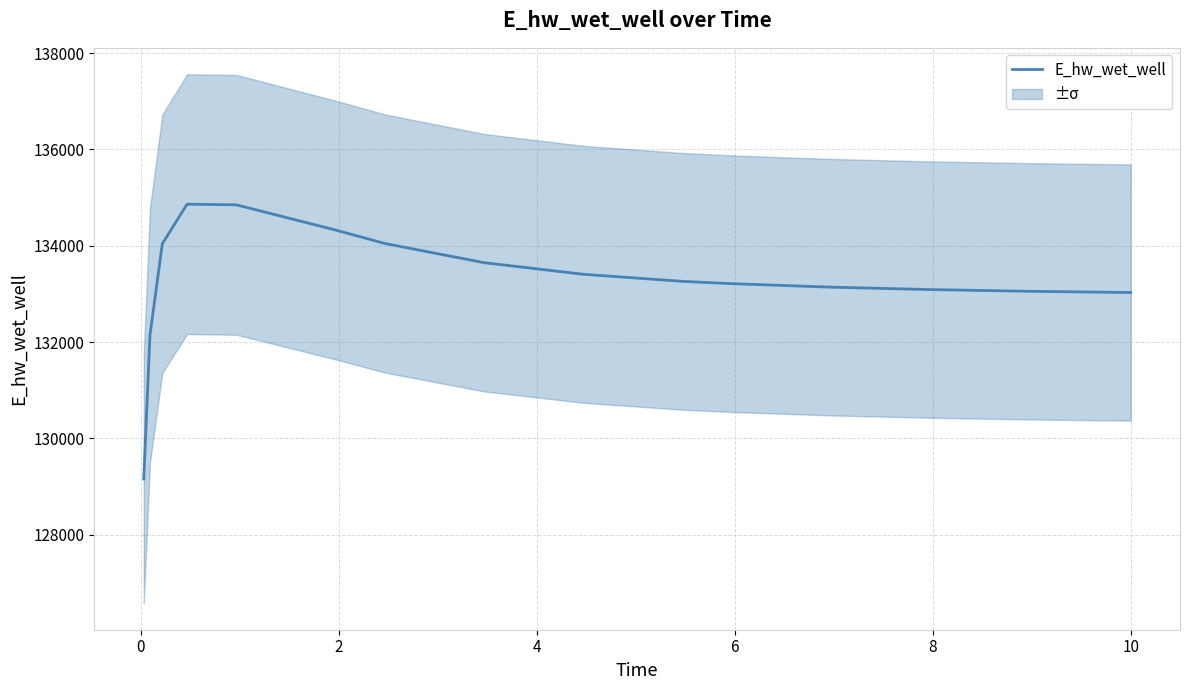

What is the difference between the maximum and minimum values?

5705.4